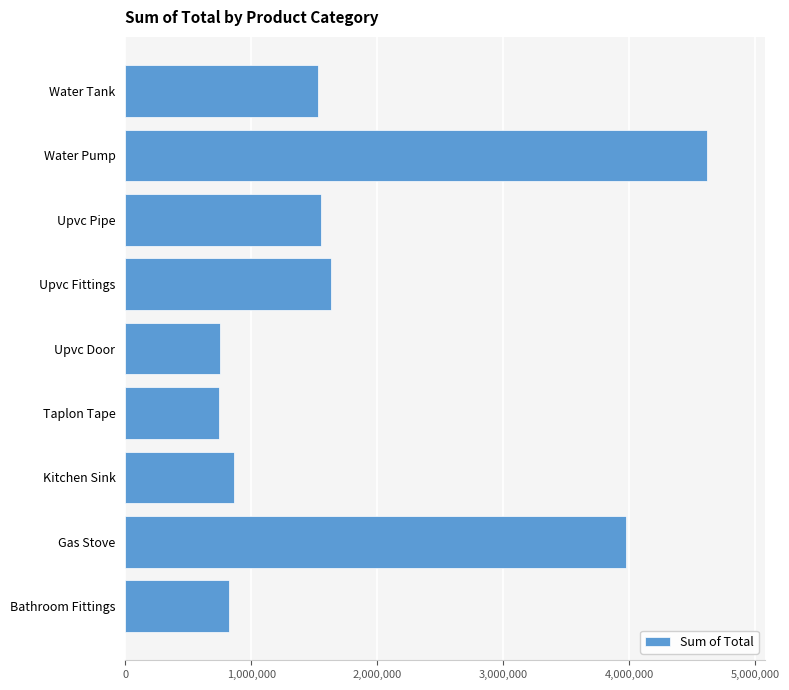

What is the sum of all values?

16503153